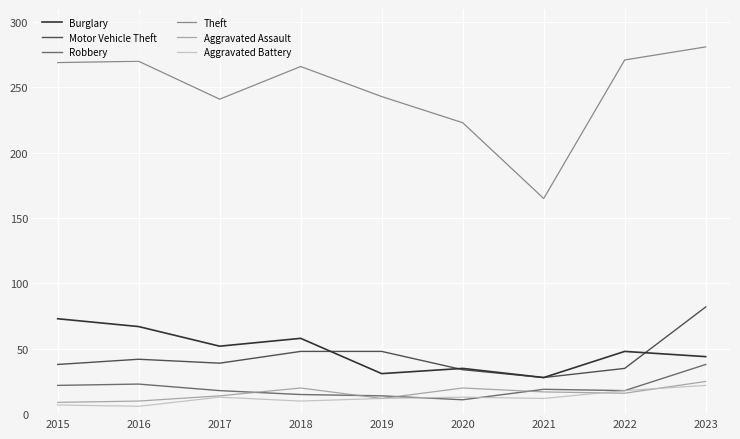

At which category does the chart reach its peak across all series?

2023